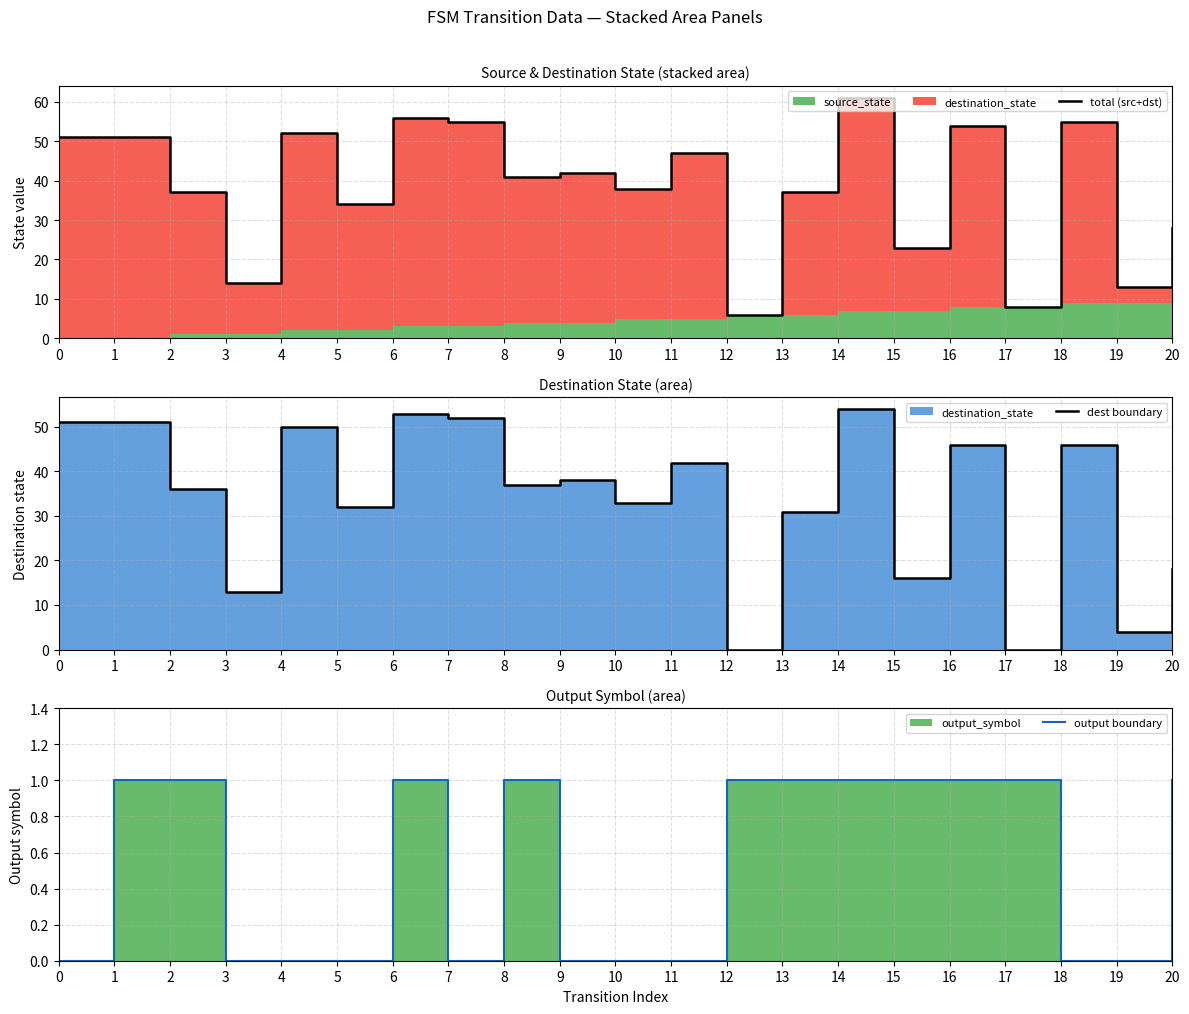

Reading left to right, extract all data points from this chart.

total (src+dst): 0=51	1=51	2=37	3=14	4=52	5=34	6=56	7=55	8=41	9=42	10=38	11=47	12=6	13=37	14=61	15=23	16=54	17=8	18=55	19=13	20=28
dest boundary: 0=51	1=51	2=36	3=13	4=50	5=32	6=53	7=52	8=37	9=38	10=33	11=42	12=0	13=31	14=54	15=16	16=46	17=0	18=46	19=4	20=18
output boundary: 0=0	1=1	2=1	3=0	4=0	5=0	6=1	7=0	8=1	9=0	10=0	11=0	12=1	13=1	14=1	15=1	16=1	17=1	18=0	19=0	20=1